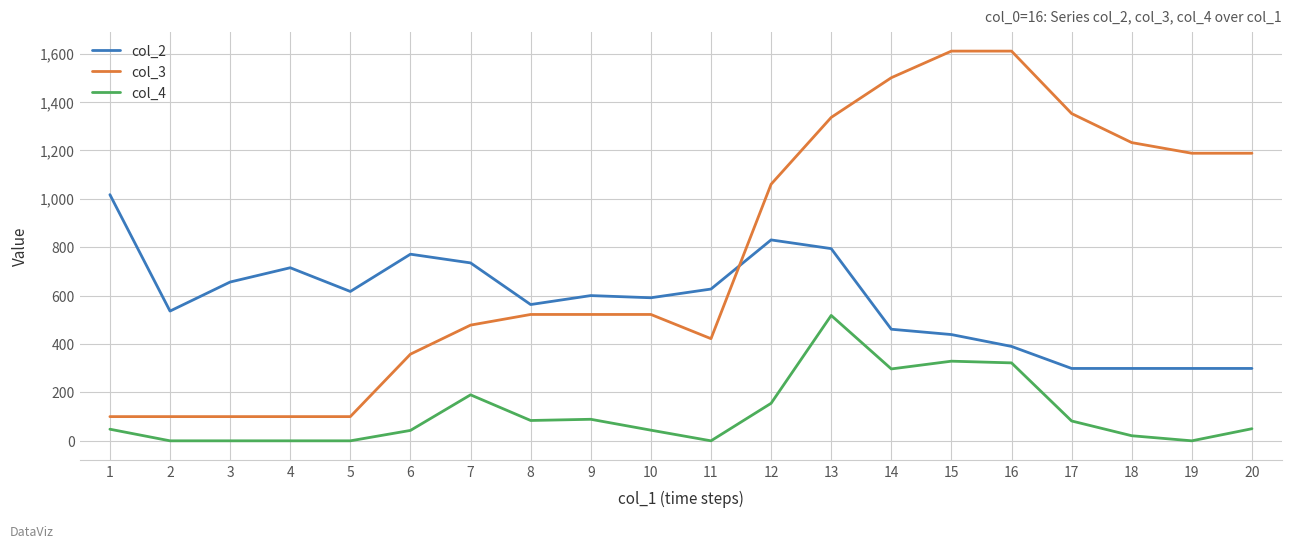

List the series in order of their peak value, lowest first.

col_4, col_2, col_3